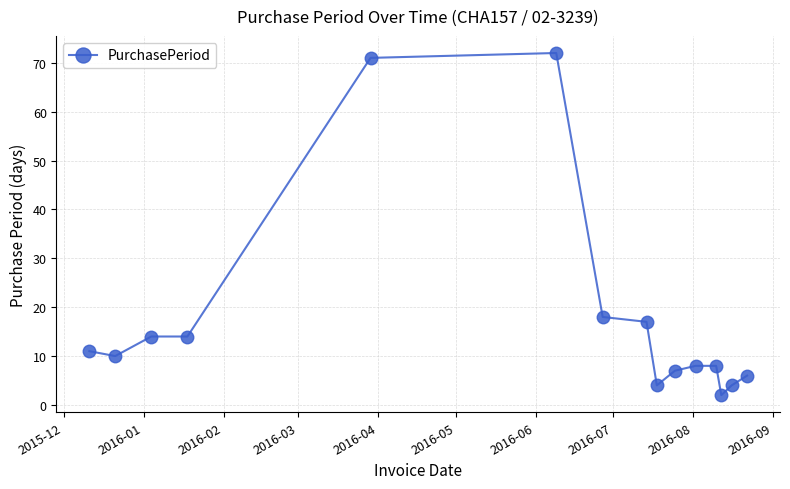

Reading right to left, extract all data points from this chart.

6	4	2	8	8	7	4	17	18	72	71	14	14	10	11